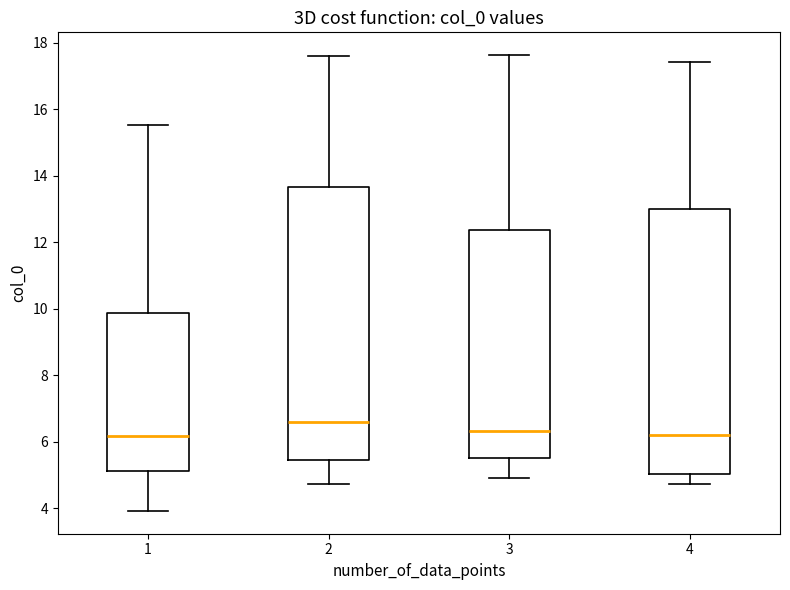

Where does the lower whisker of the box at x = 1 end on the y-axis? The values are not printed on the chart, so give them approximately, as read against the axis.

4.0